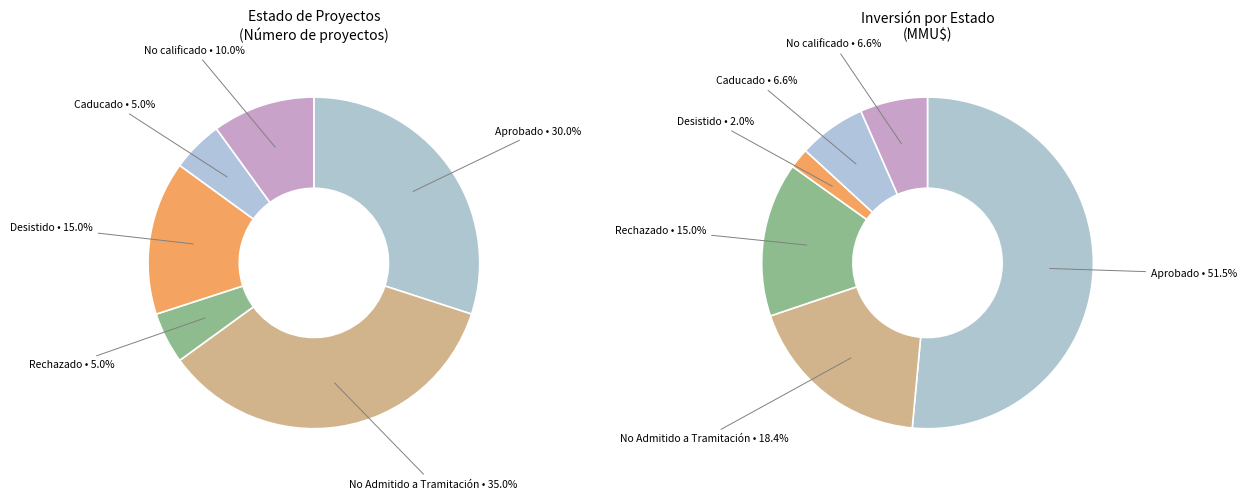

True or false: Caducado accounts for 5% of the total.

True